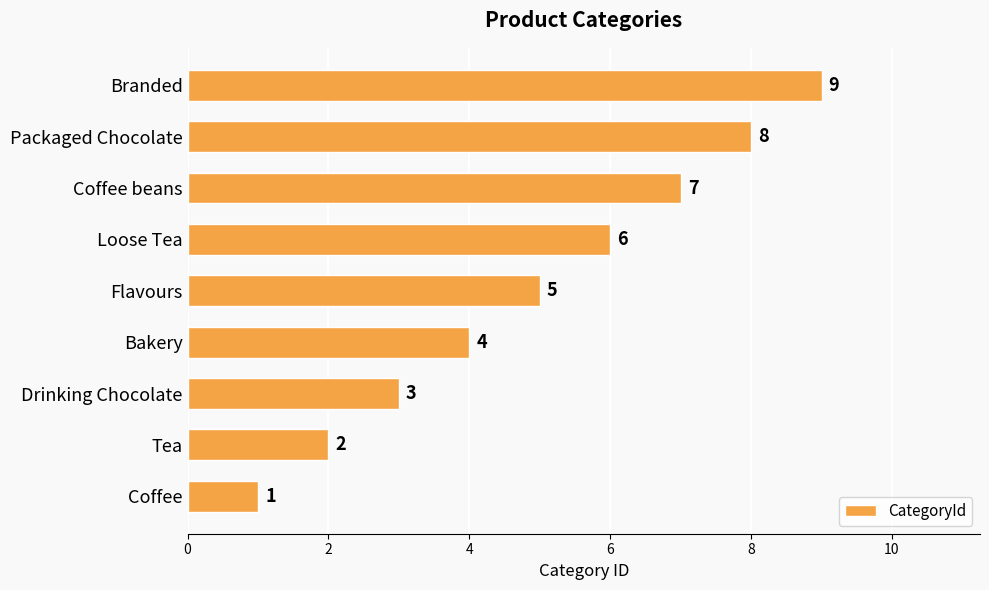

What is the approximate value at Loose Tea?

6